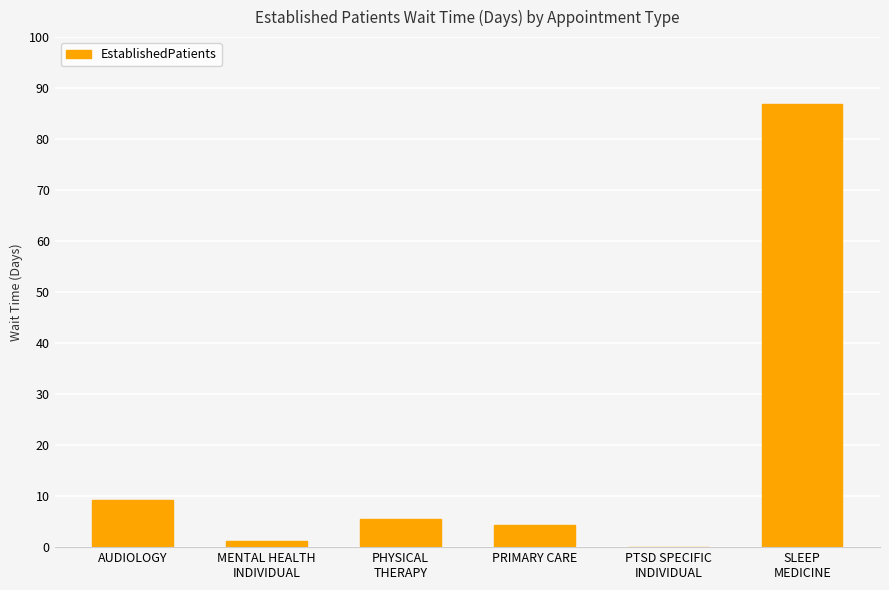

What is the difference between the values at PTSD SPECIFIC
INDIVIDUAL and PHYSICAL
THERAPY?

5.6